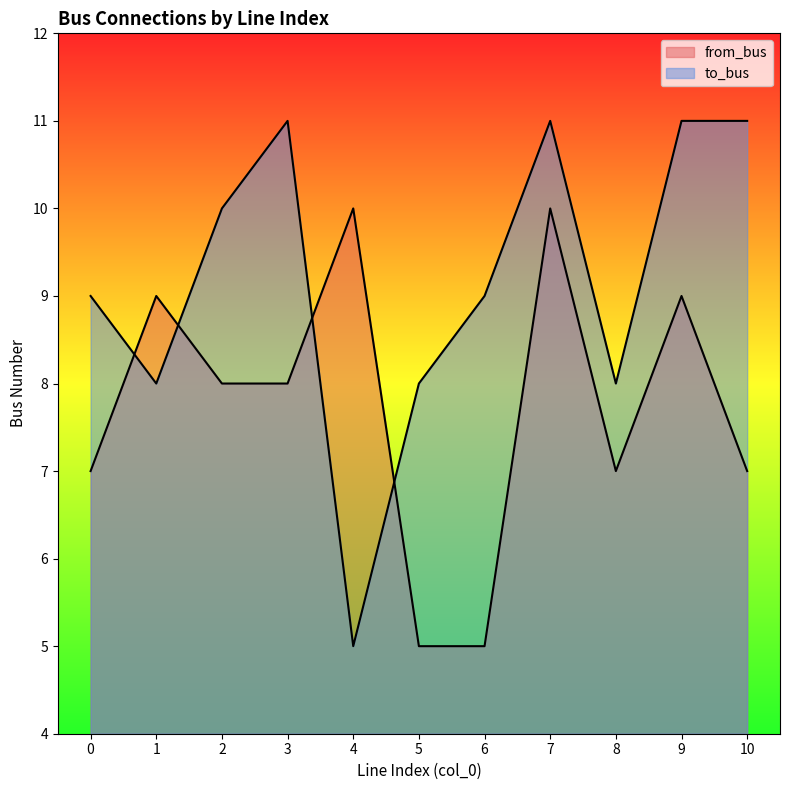

In to_bus, how many points are lower than both neighbors (excluding endpoints)?

3